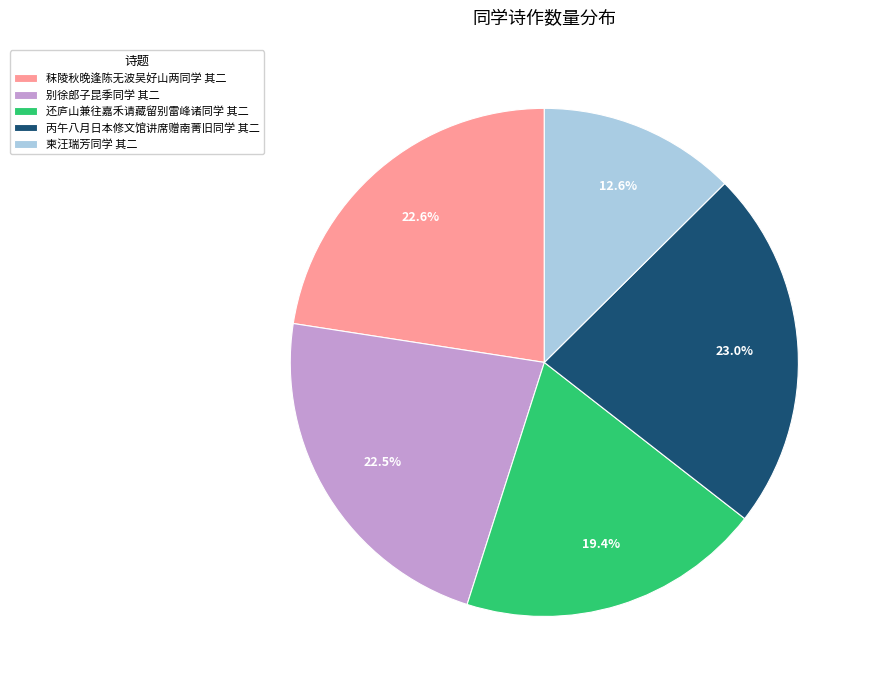

Does any single category account for the majority?

No